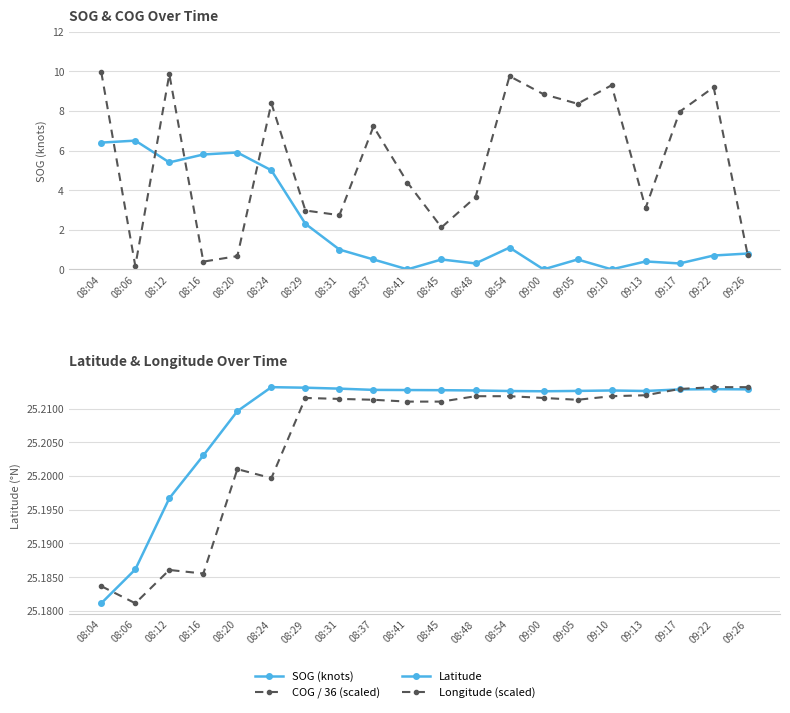

Reading left to right, extract all data points from this chart.

SOG (knots): 08:04=6.4	08:06=6.5	08:12=5.4	08:16=5.8	08:20=5.9	08:24=5.0	08:29=2.3	08:31=1.0	08:37=0.5	08:41=0.0	08:45=0.5	08:48=0.3	08:54=1.1	09:00=0.0	09:05=0.5	09:10=0.0	09:13=0.4	09:17=0.3	09:22=0.7	09:26=0.8
COG / 36 (scaled): 08:04=10.0	08:06=0.2	08:12=9.9	08:16=0.4	08:20=0.7	08:24=8.4	08:29=3.0	08:31=2.7	08:37=7.2	08:41=4.4	08:45=2.1	08:48=3.6	08:54=9.8	09:00=8.8	09:05=8.4	09:10=9.3	09:13=3.1	09:17=8.0	09:22=9.2	09:26=0.7
Latitude: 08:04=25.2	08:06=25.2	08:12=25.2	08:16=25.2	08:20=25.2	08:24=25.2	08:29=25.2	08:31=25.2	08:37=25.2	08:41=25.2	08:45=25.2	08:48=25.2	08:54=25.2	09:00=25.2	09:05=25.2	09:10=25.2	09:13=25.2	09:17=25.2	09:22=25.2	09:26=25.2
Longitude (scaled): 08:04=25.2	08:06=25.2	08:12=25.2	08:16=25.2	08:20=25.2	08:24=25.2	08:29=25.2	08:31=25.2	08:37=25.2	08:41=25.2	08:45=25.2	08:48=25.2	08:54=25.2	09:00=25.2	09:05=25.2	09:10=25.2	09:13=25.2	09:17=25.2	09:22=25.2	09:26=25.2